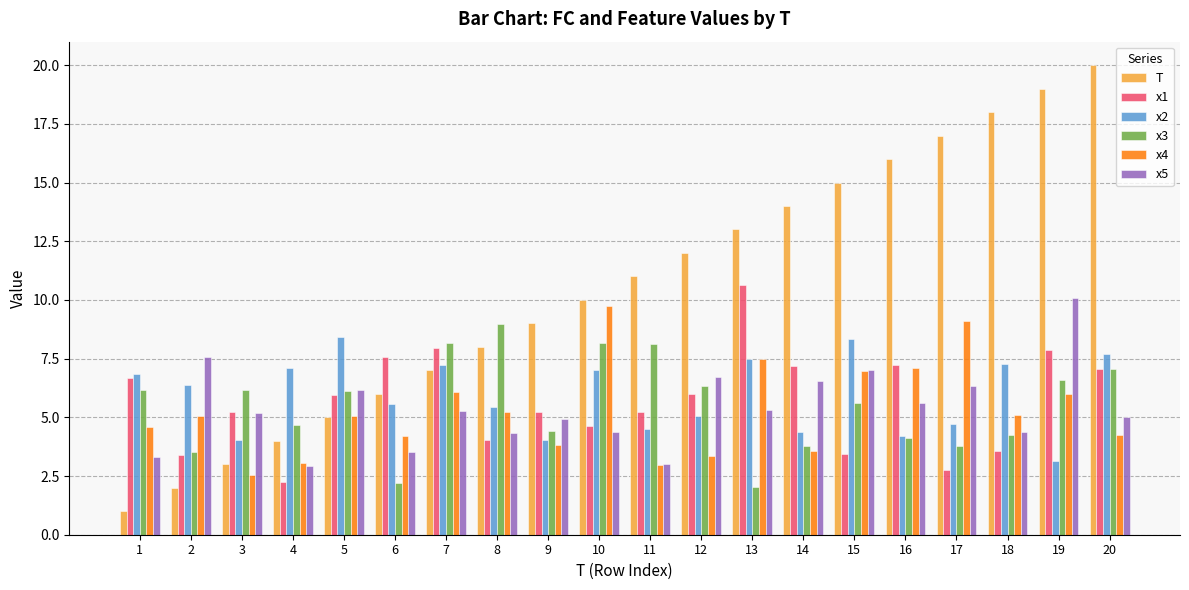

What is the highest value of the x2 series?

8.4